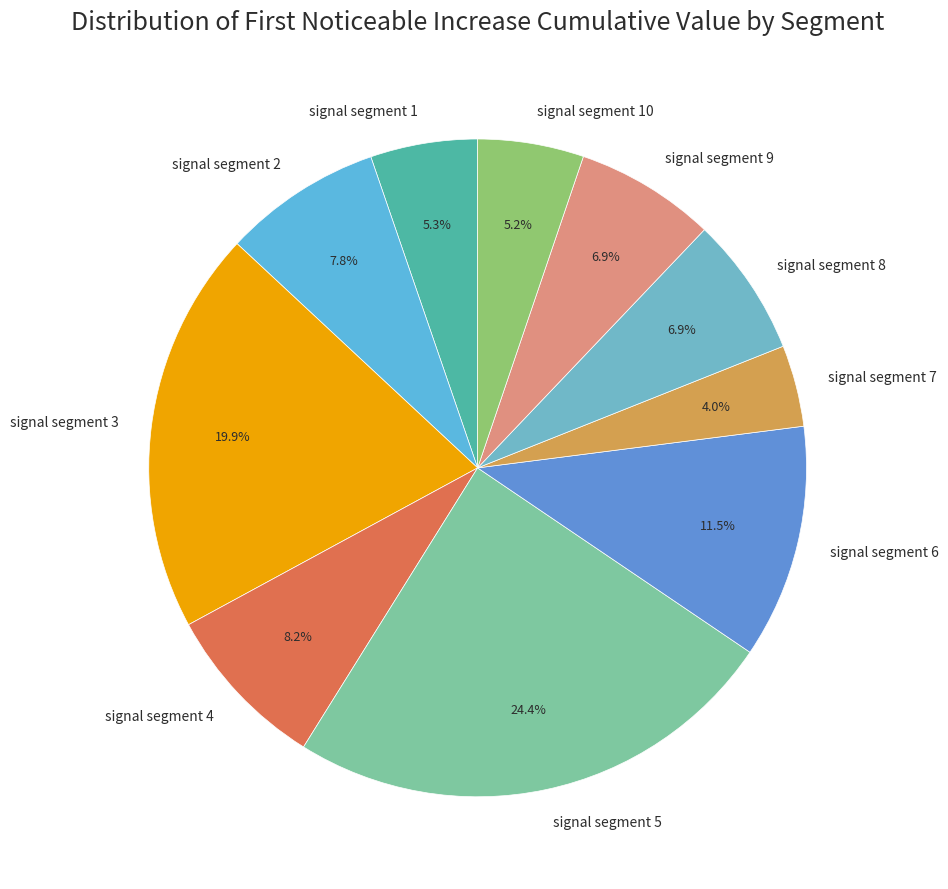

Does signal segment 9 represent more than half of the total?

No